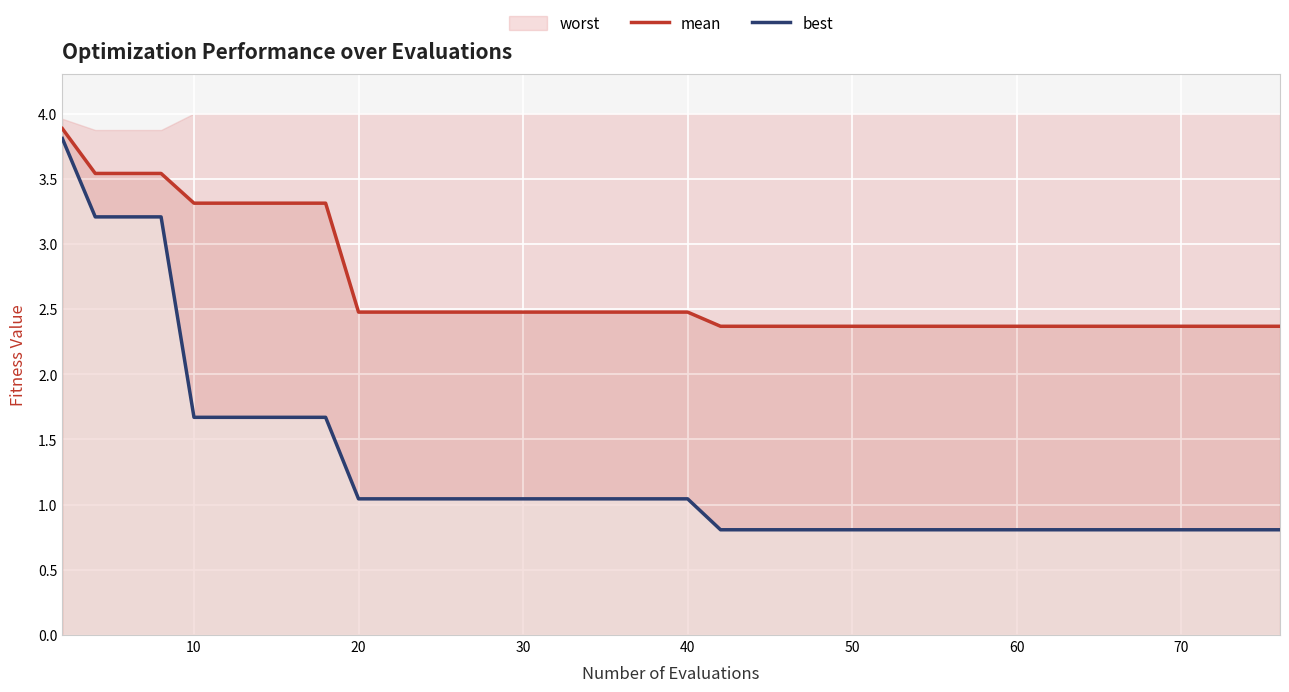

The mean series shows 0.6 at 70. True or false?

False